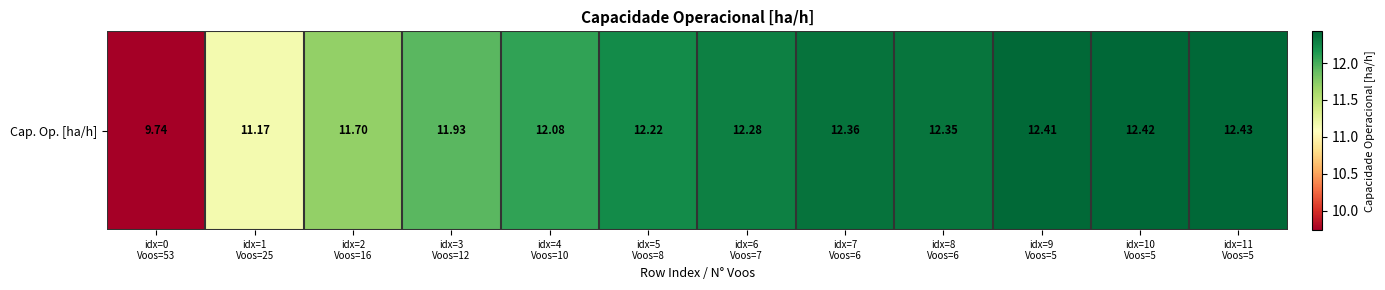

What is the difference between the values at idx=10
Voos=5 and idx=4
Voos=10?

0.3